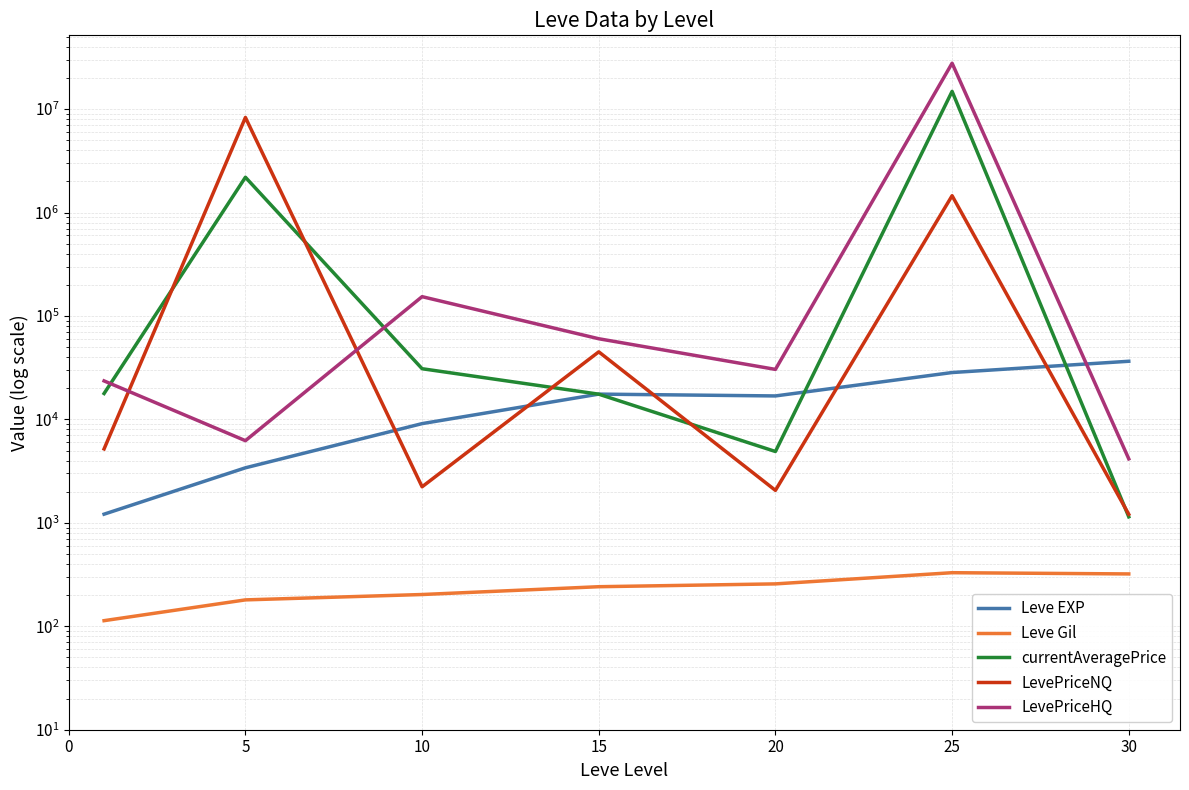

What is the lowest value of the Leve Gil series?

113.3